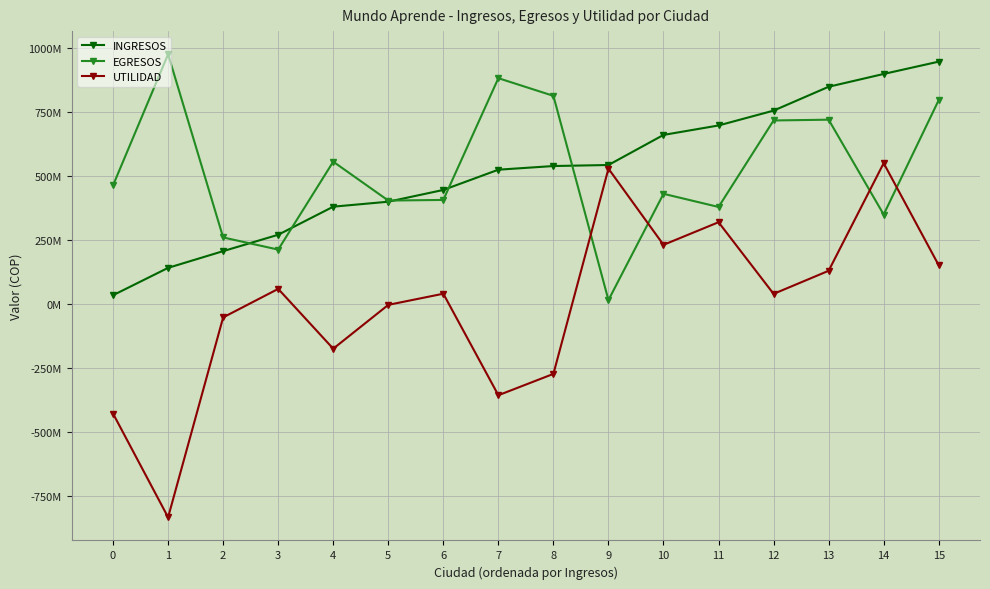

True or false: EGRESOS has a value of 258665980 at 2.

True